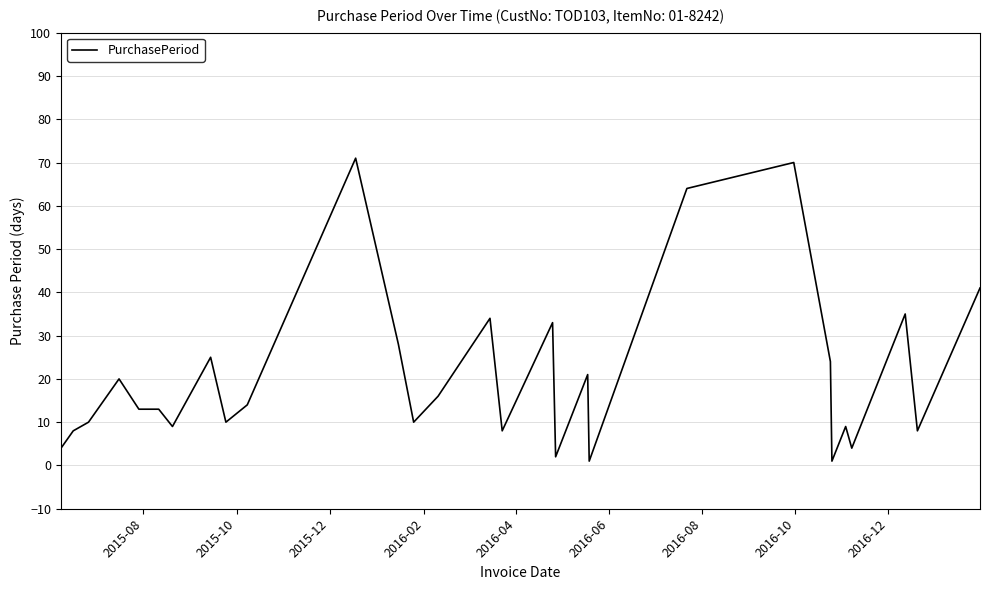

What is the greatest value displayed?

71